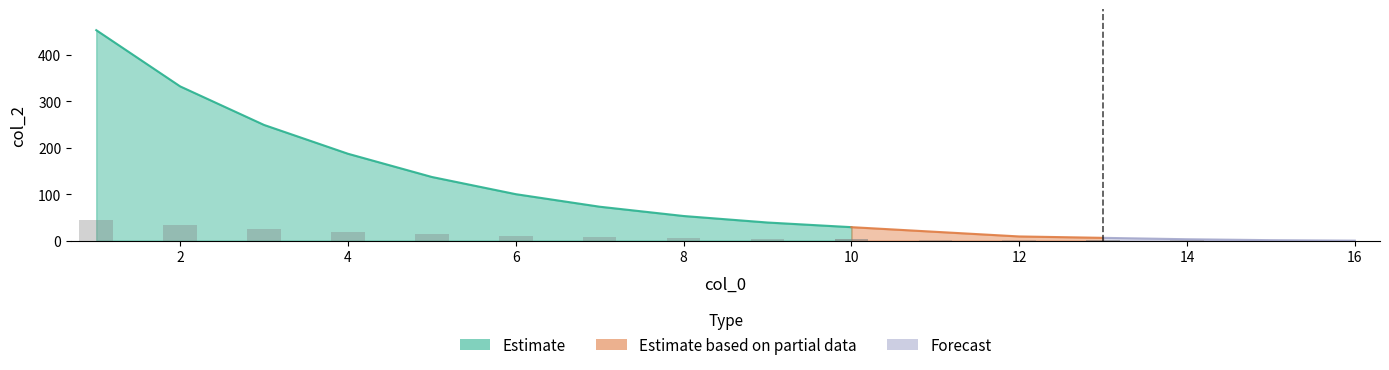

What is the sum of all values?

1690